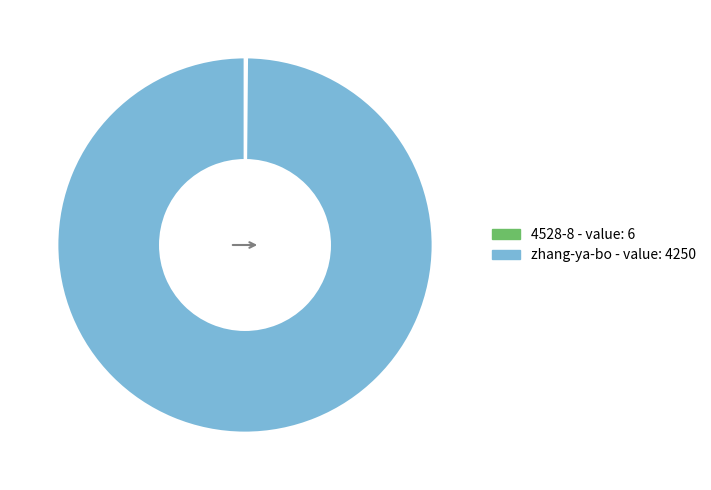

Is it true that zhang-ya-bo is 100% of the pie?

True